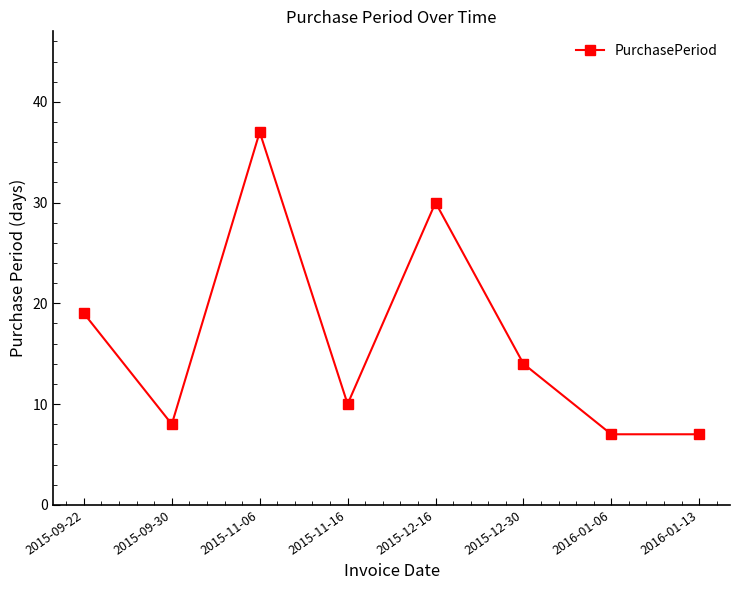

Count the number of categories in the chart.

8